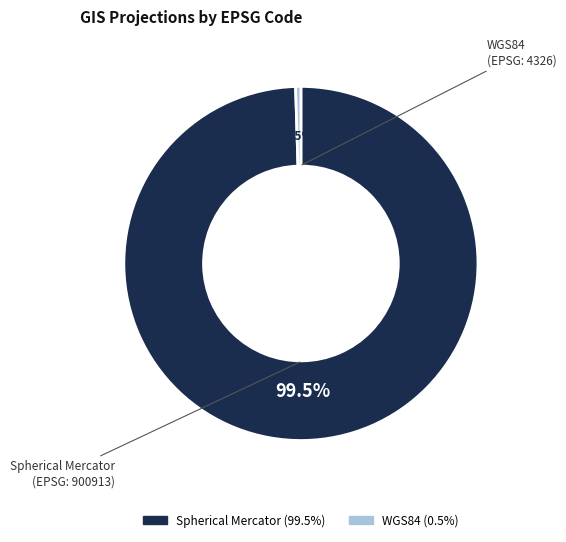

How many segments does this pie chart have?

2